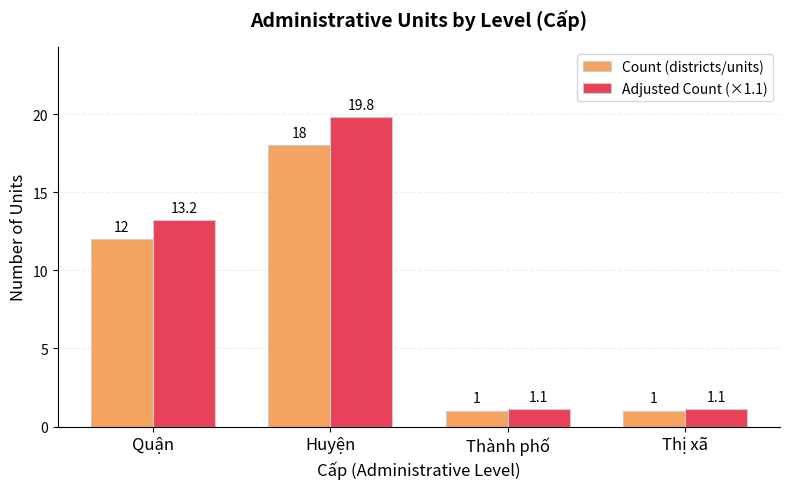

At which label does Adjusted Count (×1.1) first exceed 13?

Quận